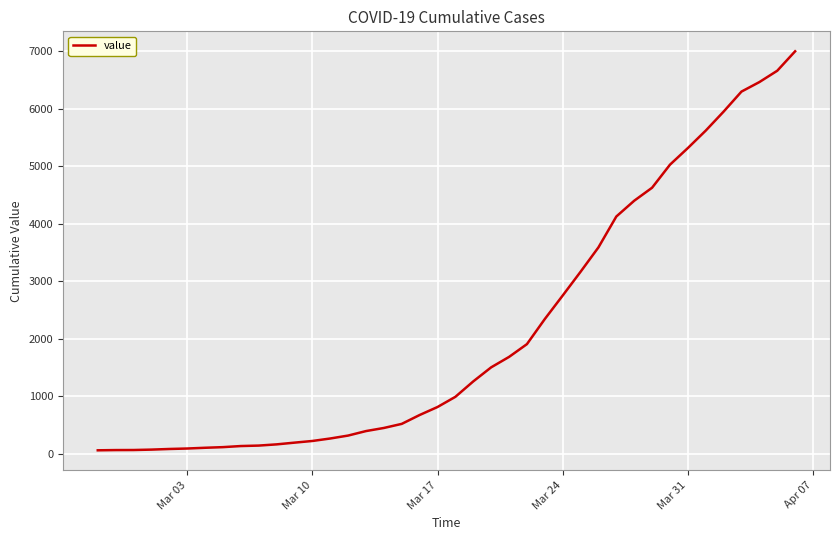

What is the difference between the maximum and minimum values?

6931